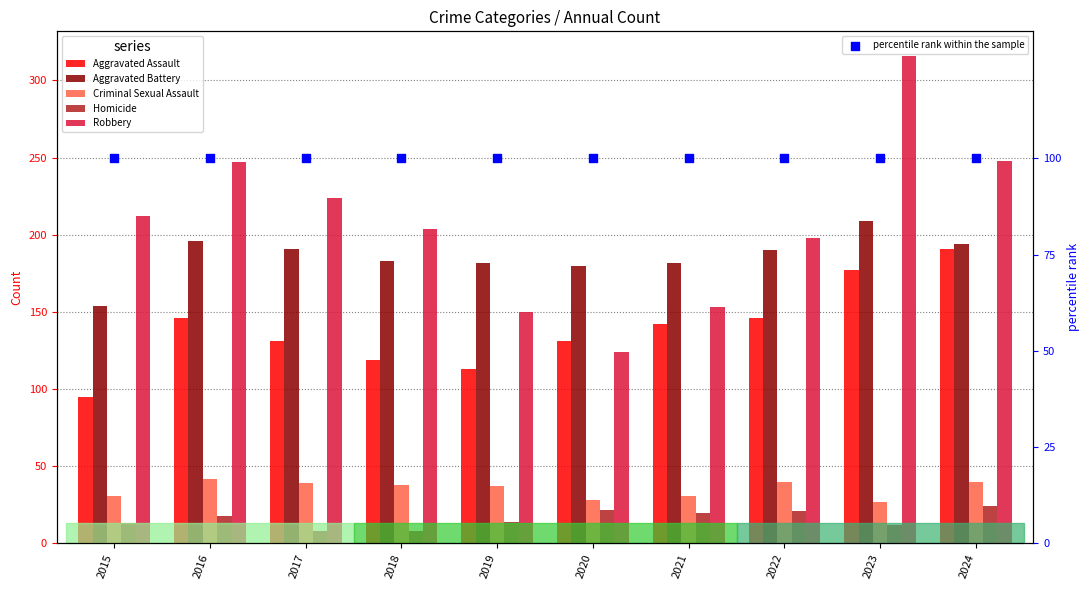

What is the total value across all series at 2024?

797